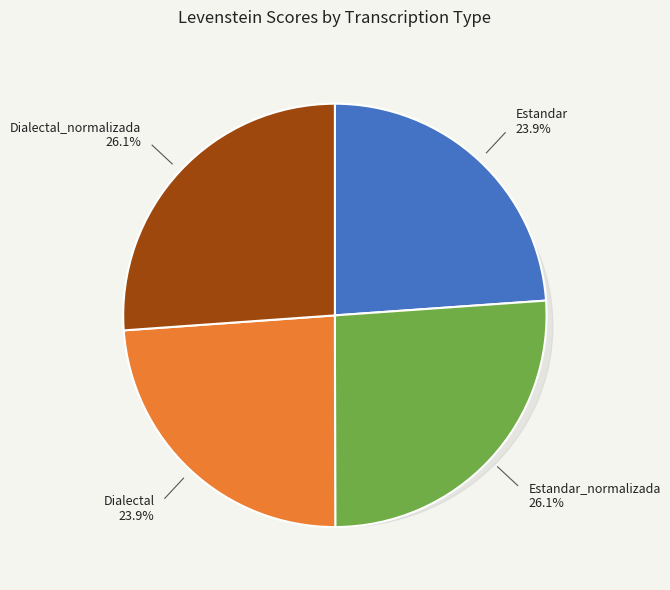

Which category has the biggest portion of the pie?

Dialectal_normalizada